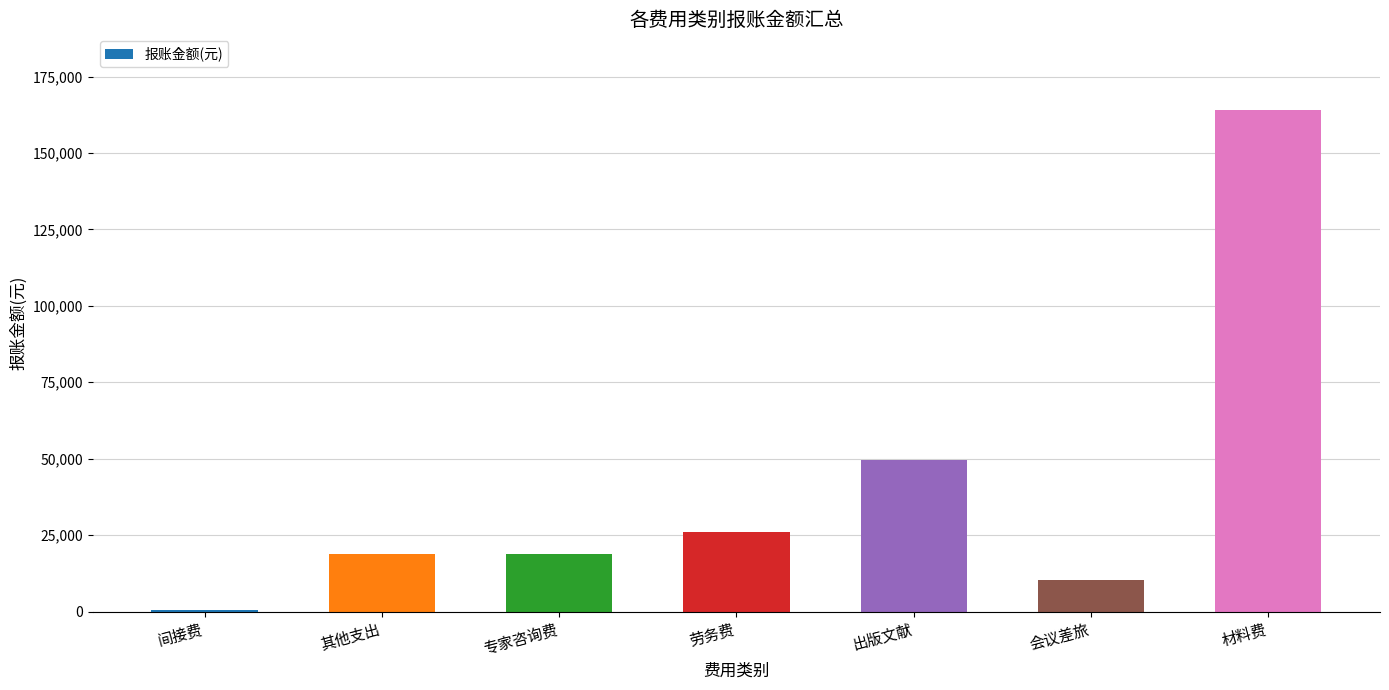

What is the label of the 3rd bar from the left?

专家咨询费